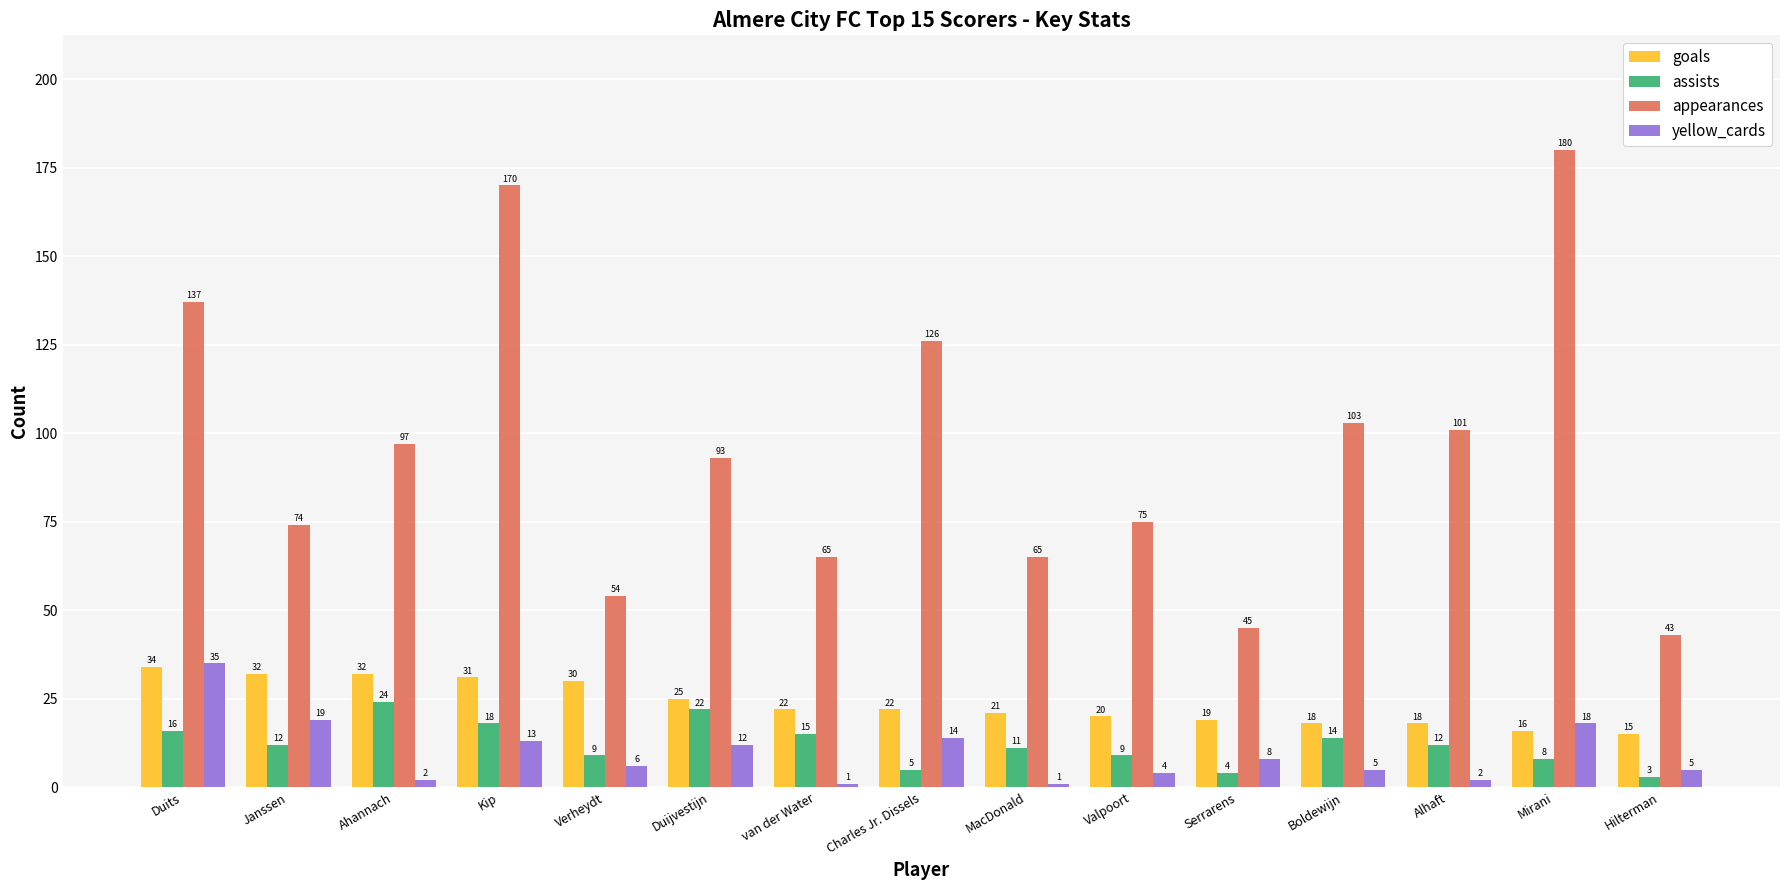

Which series changed the most between Charles Jr. Dissels and Serrarens?

appearances